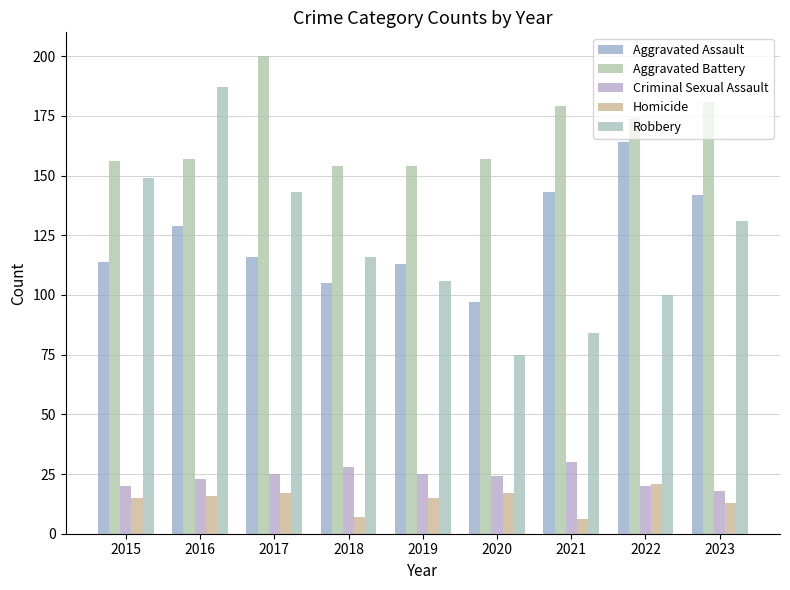

Read the Aggravated Battery value at 2022, to the nearest 10.

170